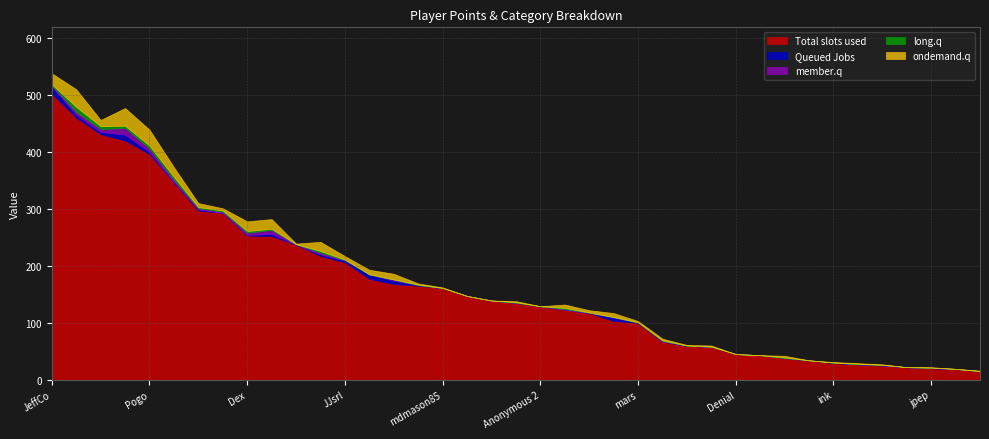

In Medals, how many points are lower than both neighbors (excluding endpoints)?

4